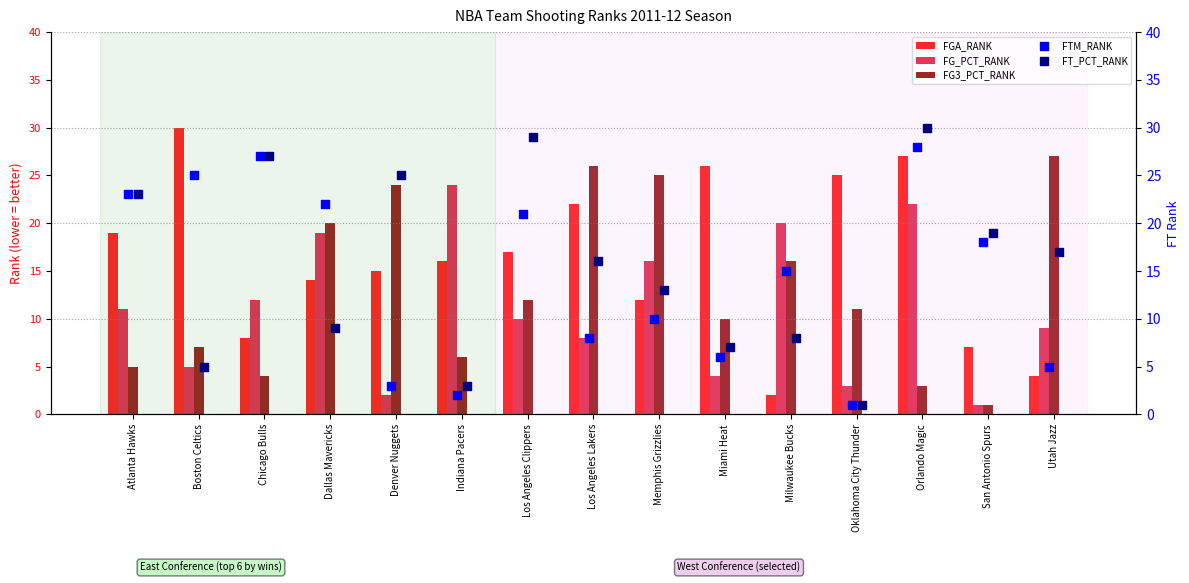

Which series contains the highest Y value?

FGA_RANK